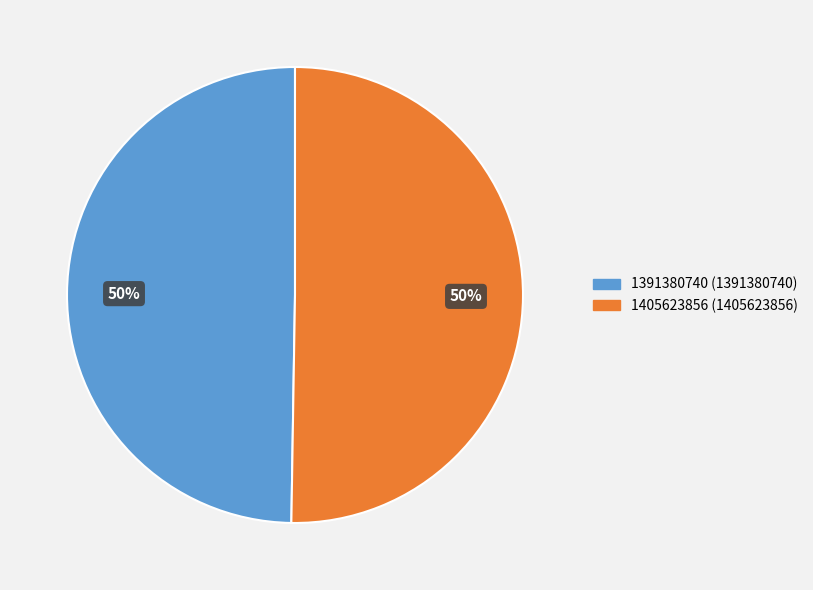

Is it true that 1405623856 is 58% of the pie?

False